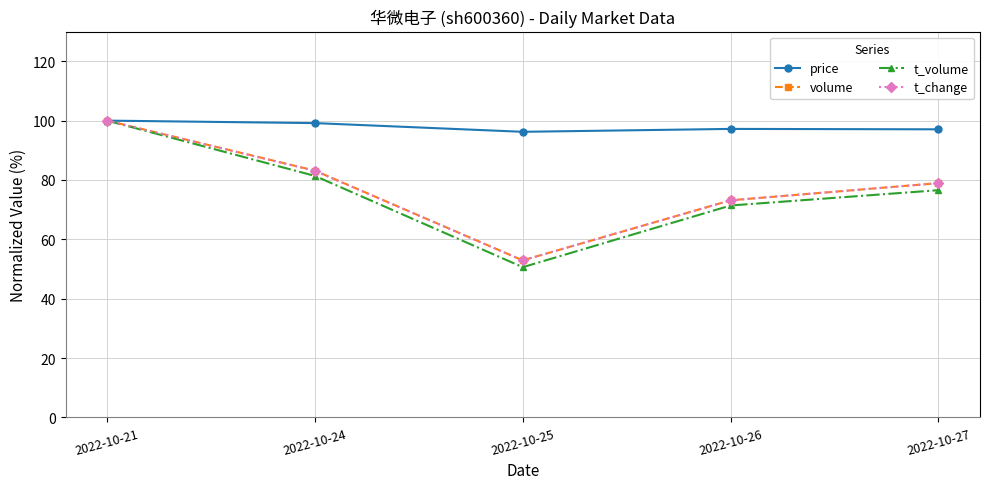

The t_volume series shows 113.5 at 2022-10-24. True or false?

False